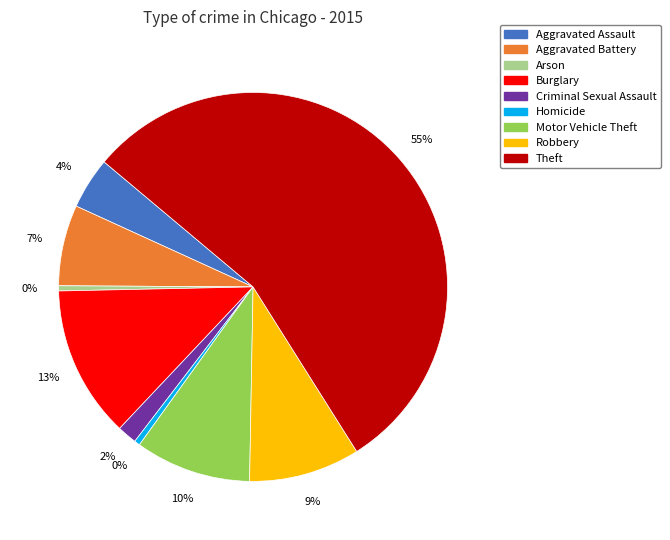

What is the majority slice?

Theft